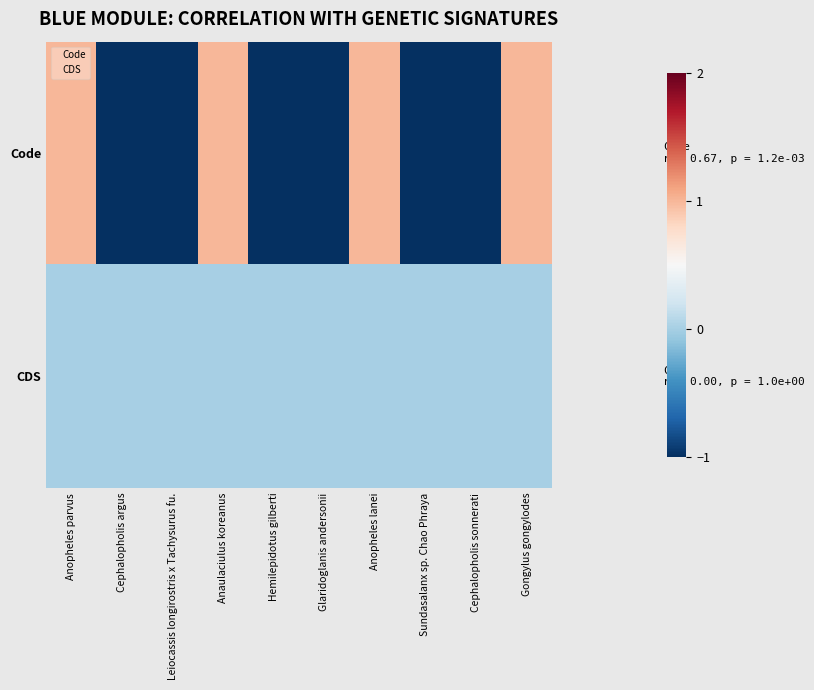

At Cephalopholis sonnerati, list the series in order from largest to smallest.

CDS, Code